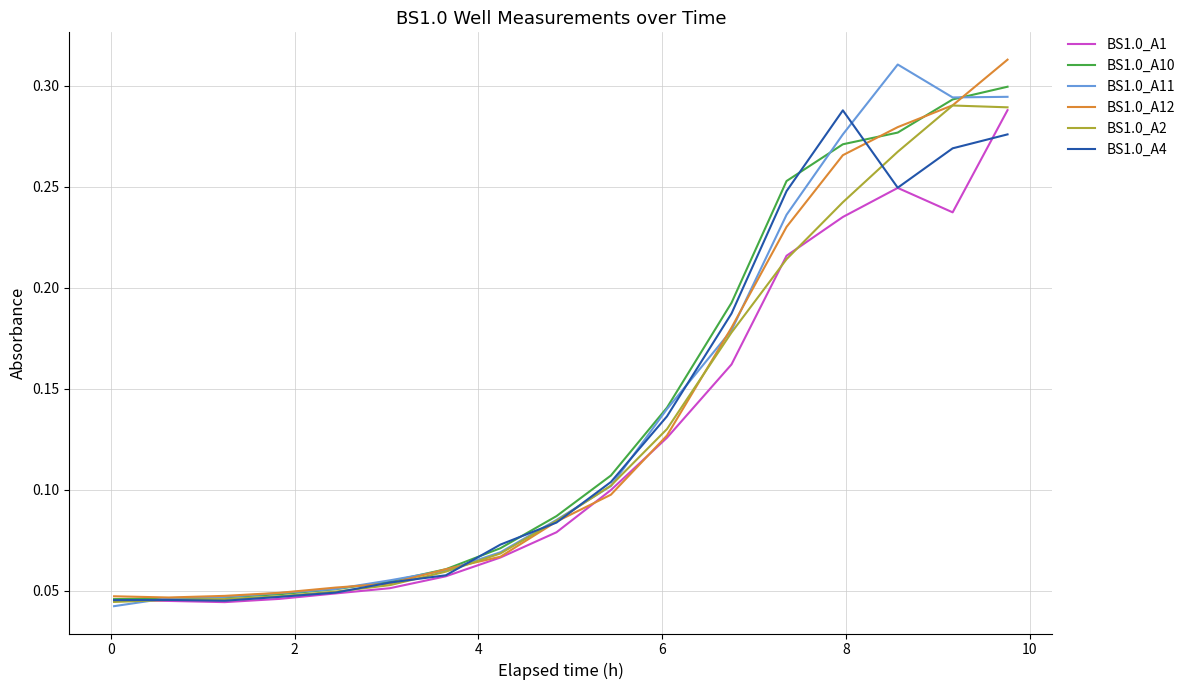

Does the chart have visible grid lines?

Yes